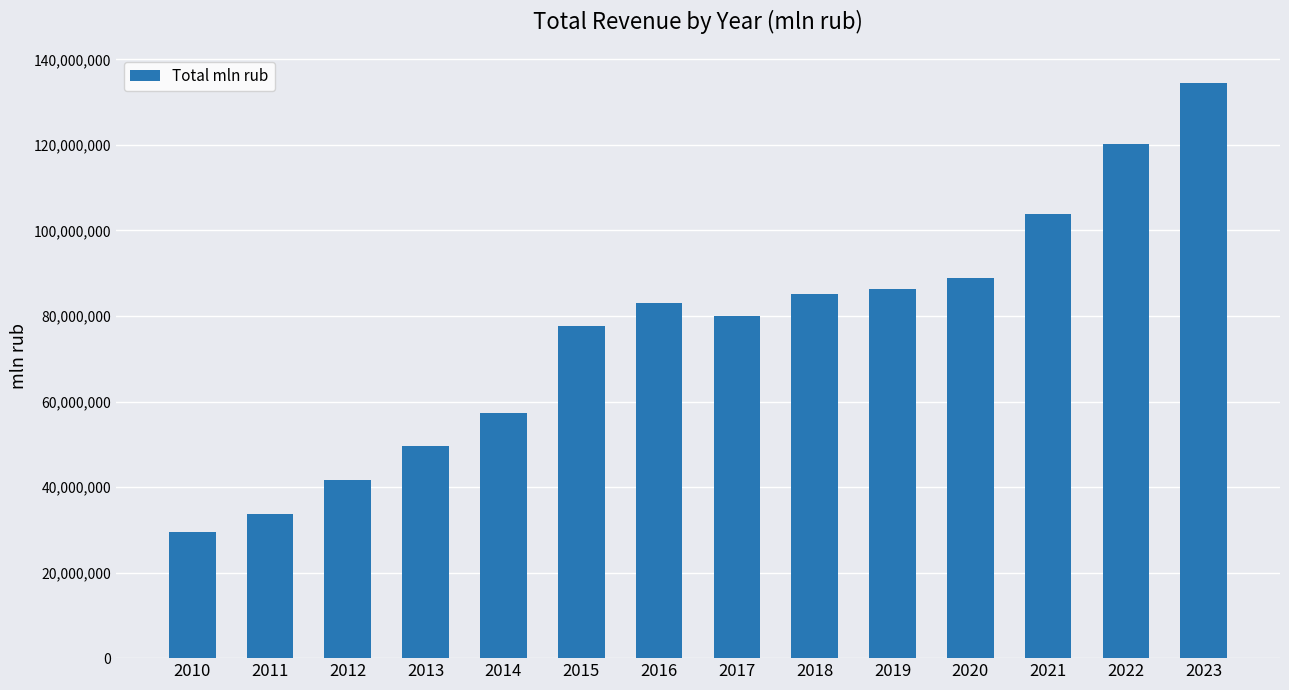

What is the value of the 10th bar from the left?

86231980.0